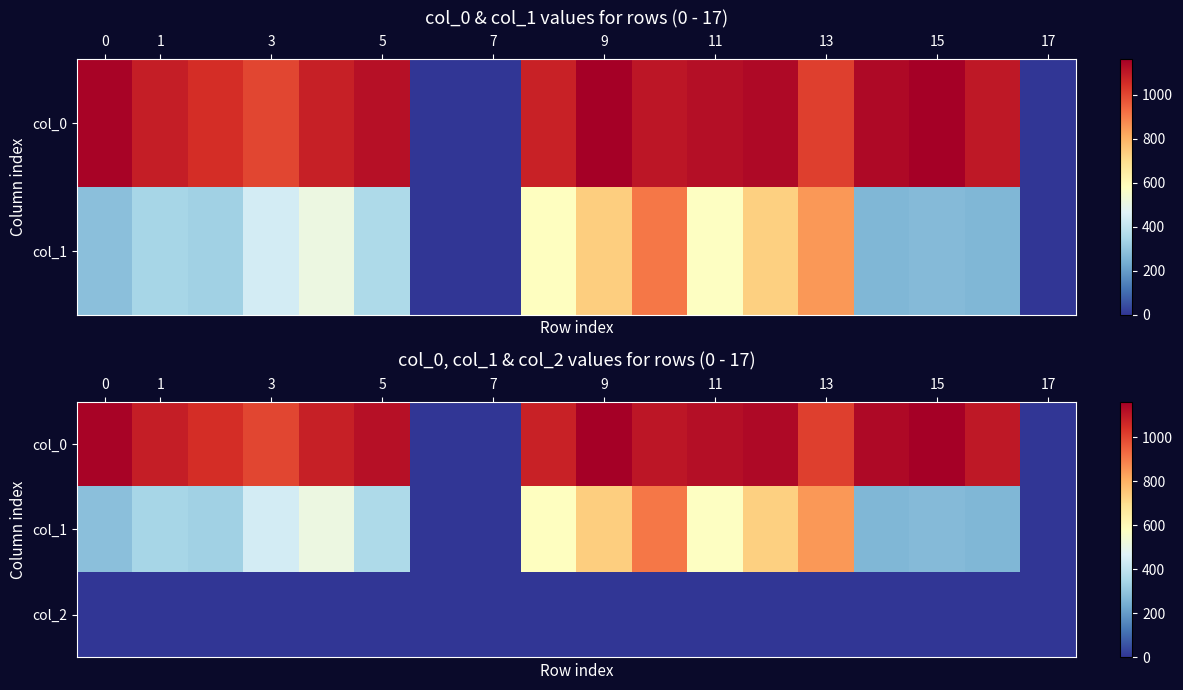

What is the sum of the col_0 values at 3 and 7?

1000.0